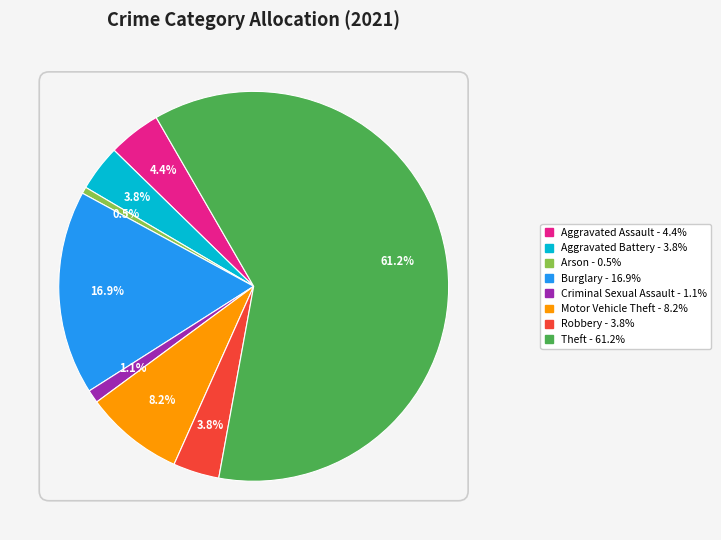

What is the total percentage of Motor Vehicle Theft and Robbery?

12.0%